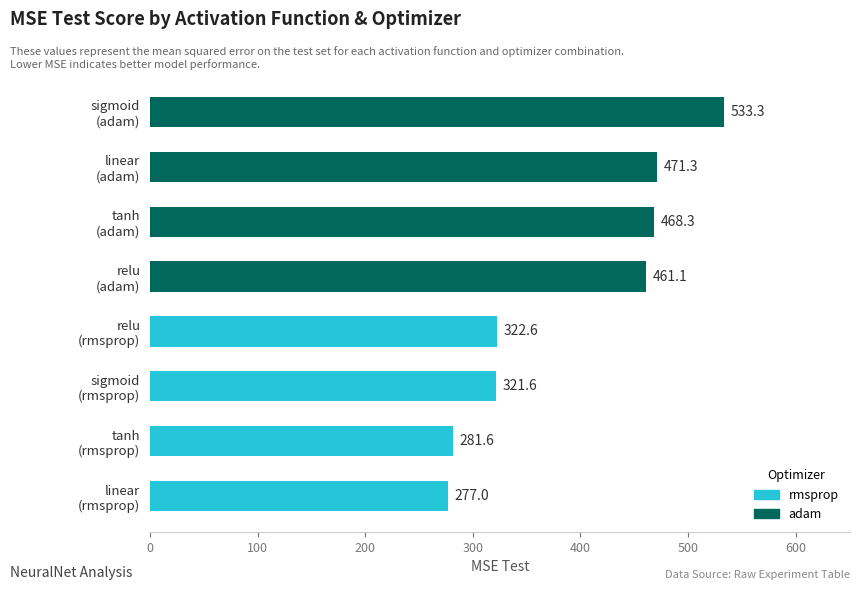

Reading bottom to top, what are all the values shown in this chart?

277.0	281.6	321.6	322.6	461.1	468.3	471.3	533.3